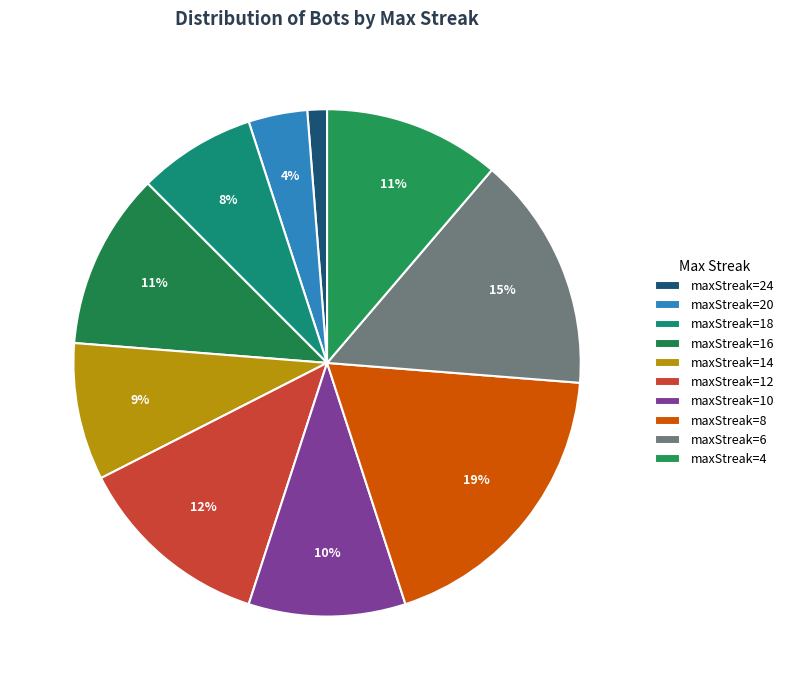

How many segments does this pie chart have?

10